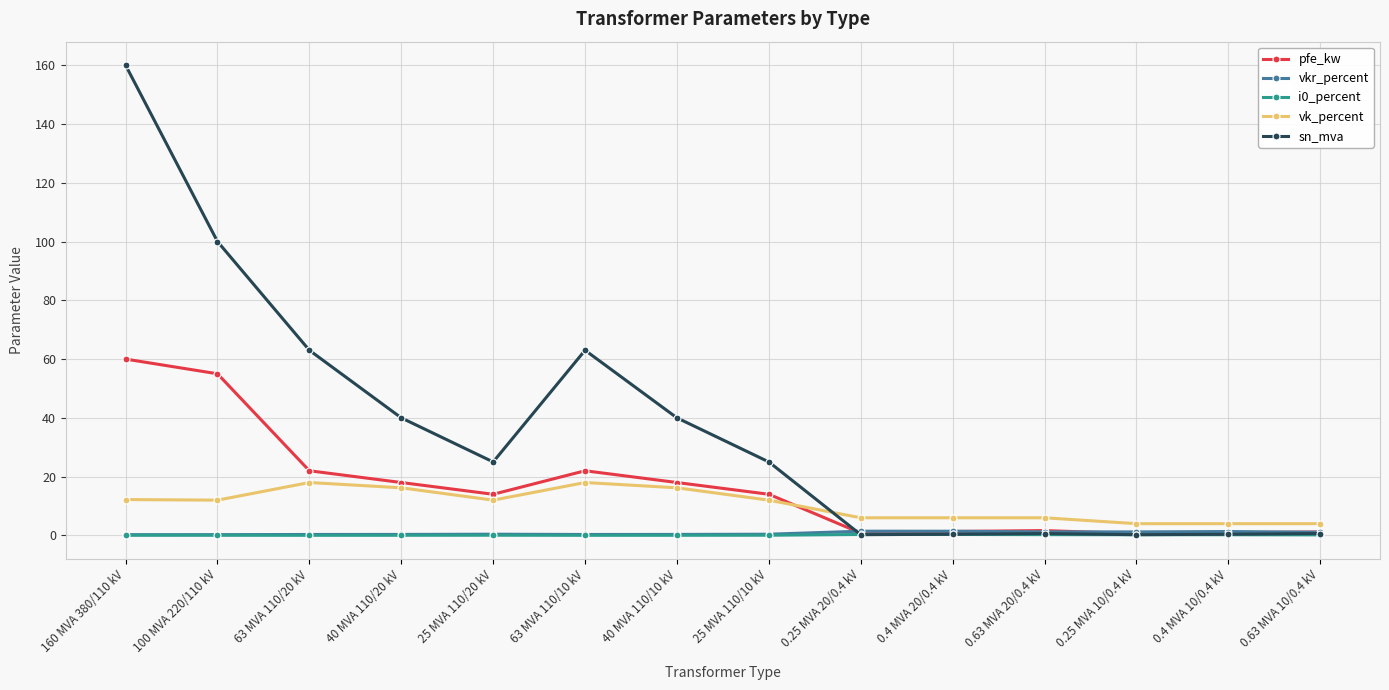

Which series changed the most between 40 MVA 110/20 kV and 63 MVA 110/10 kV?

sn_mva